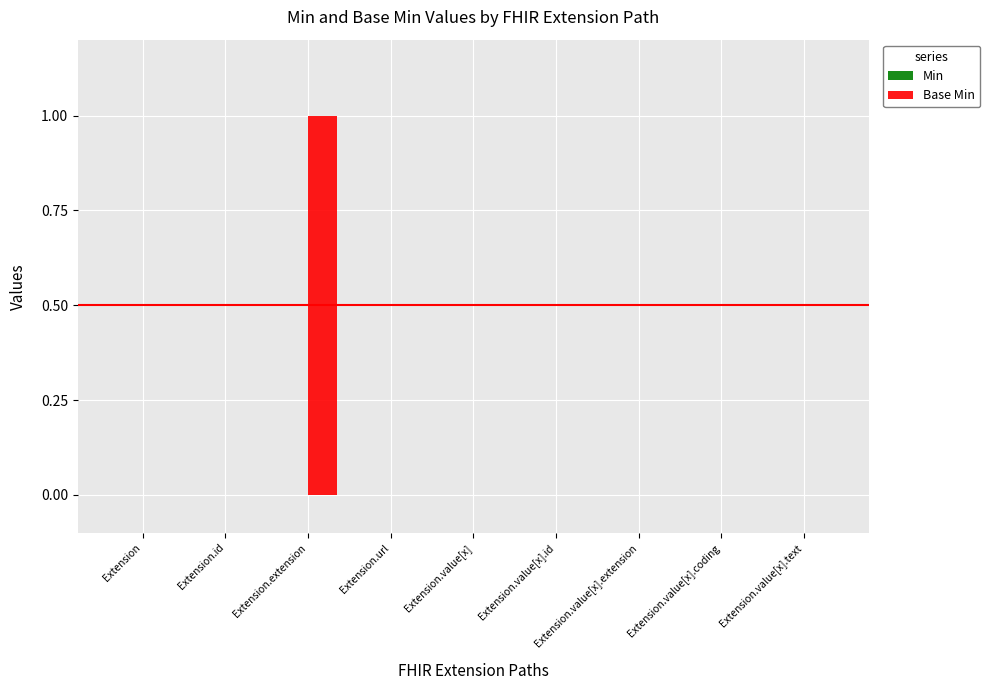

At which category does the chart reach its peak across all series?

Extension.extension